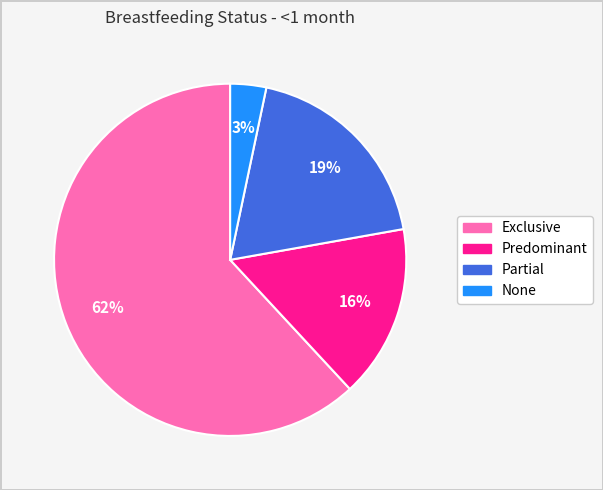

Combined, do None and Predominant account for over 50%?

No